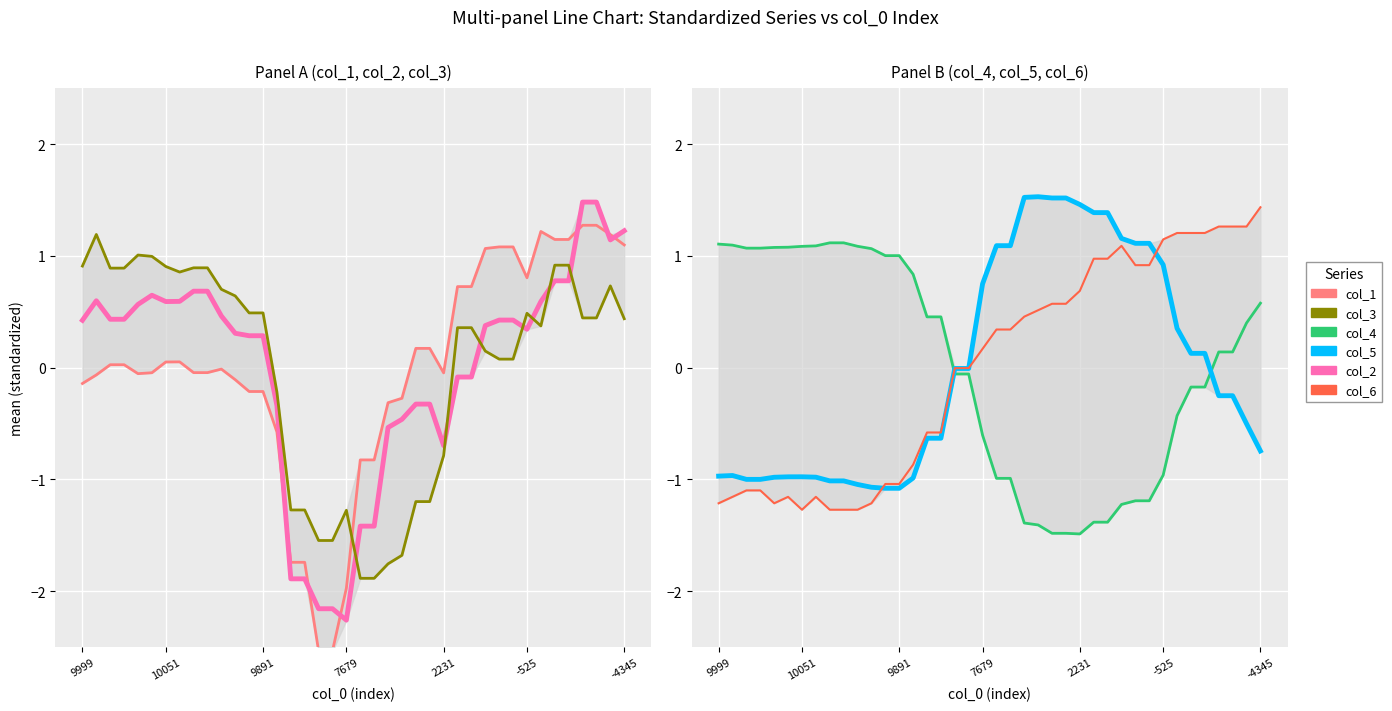

Where does the col_2 series first go above 0?

9999